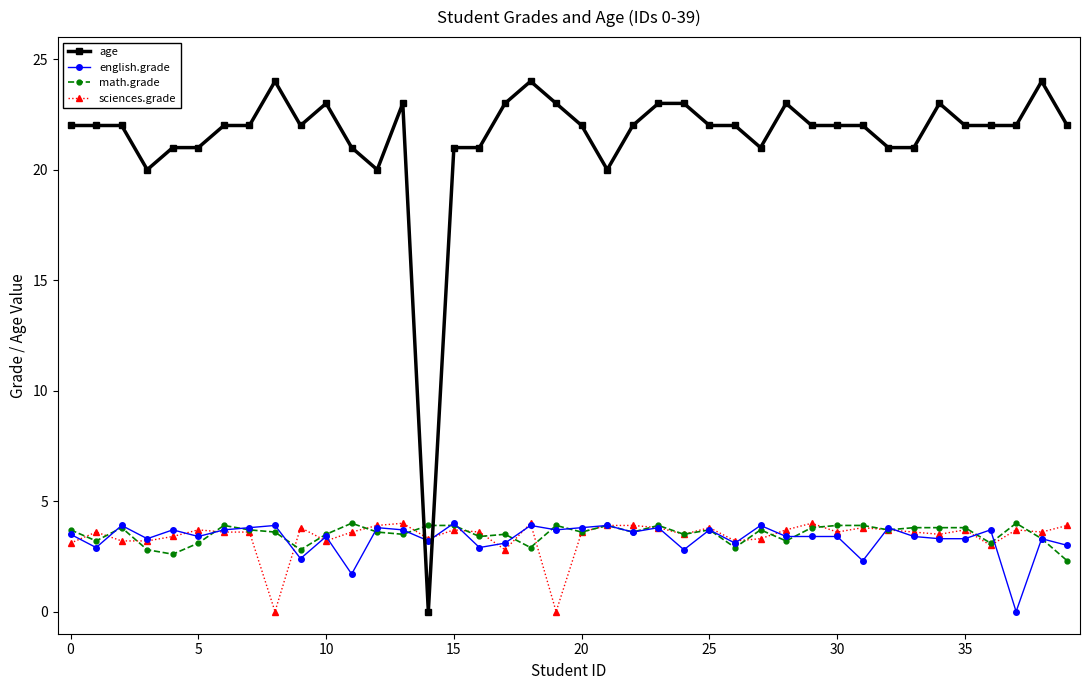

What is the greatest value displayed?

24.0